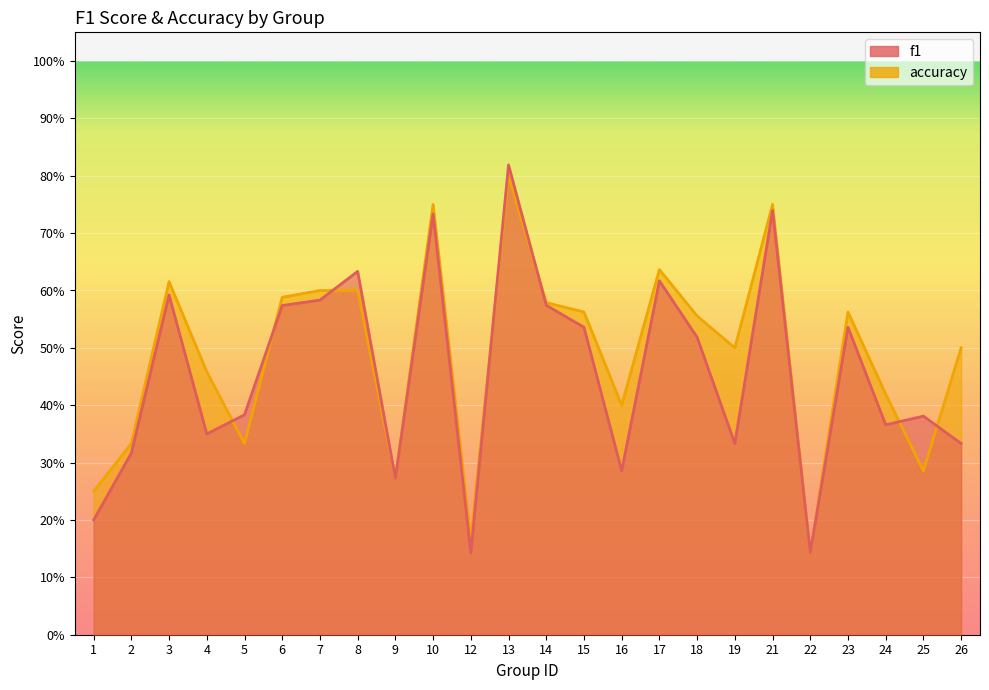

How many intersections are there between accuracy and f1?

7